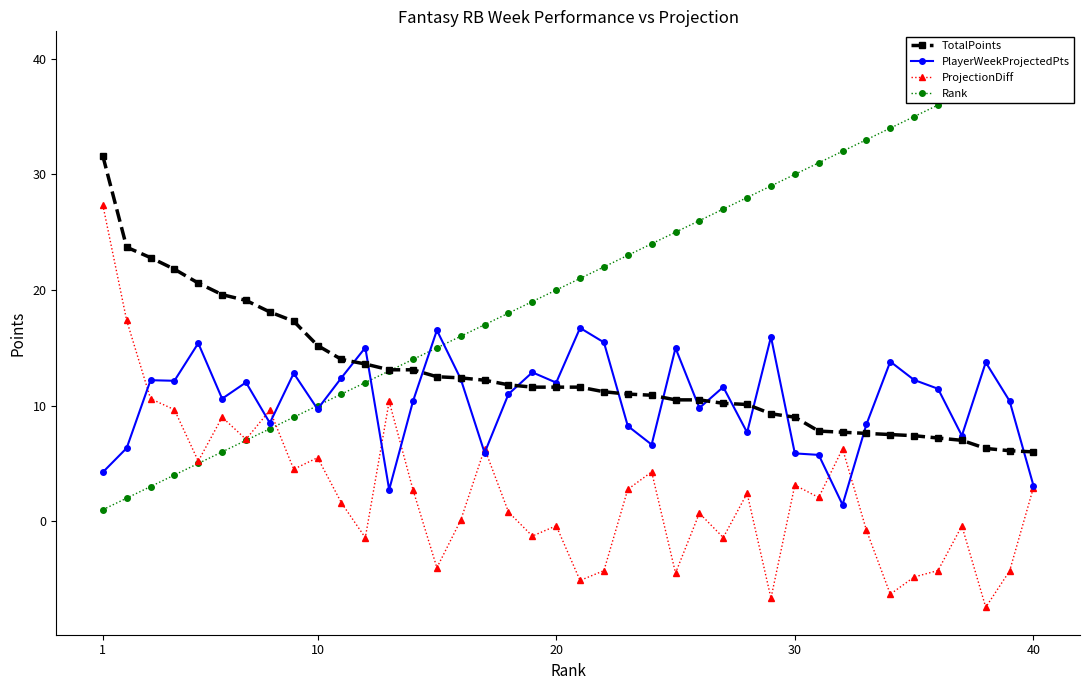

Is it true that TotalPoints equals 11.6 at 20?

True